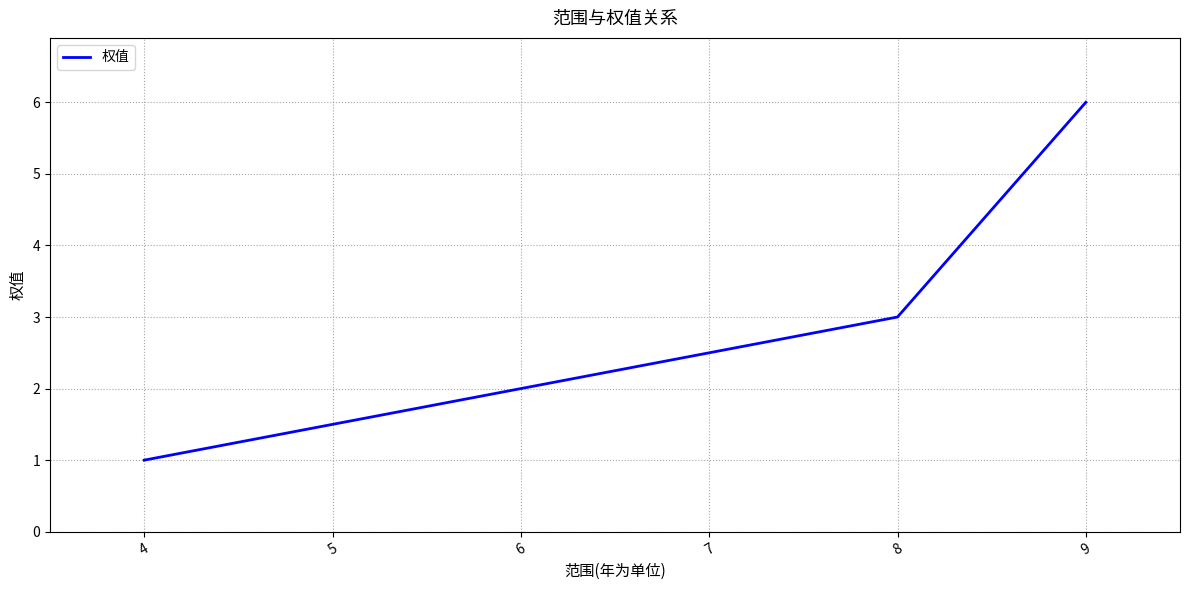

How many values are between 1 and 6?

3